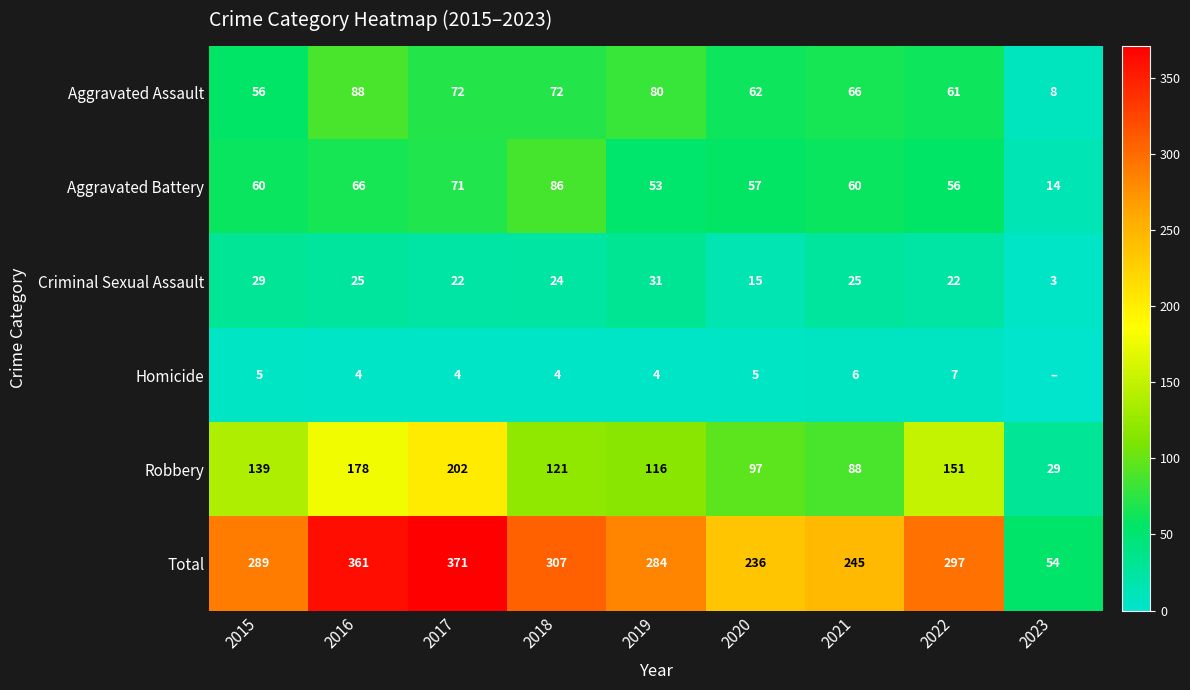

What is the spread (max minus min) of values at 2015?

284